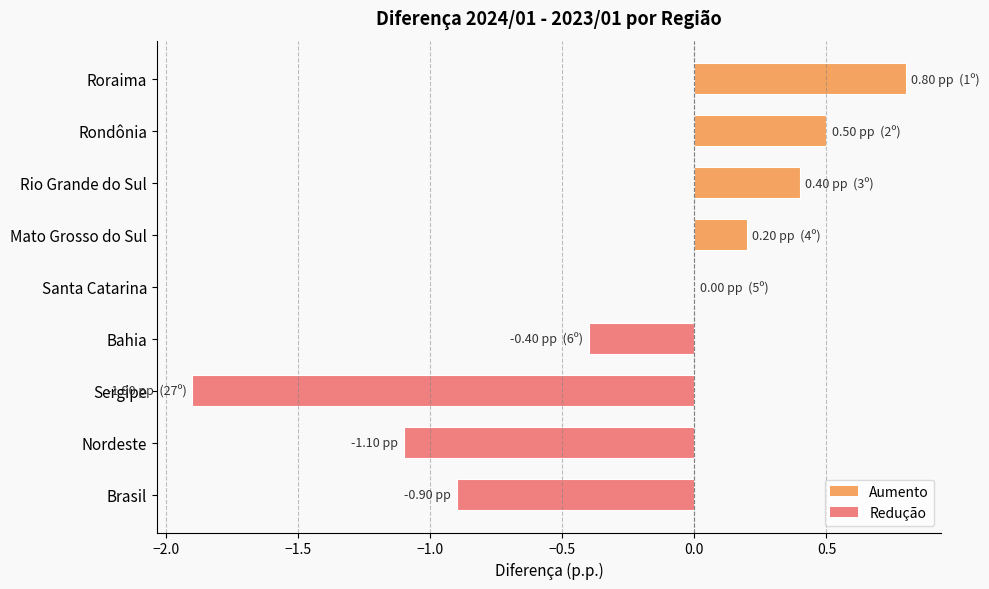

Which has a higher value, Nordeste or Sergipe?

Nordeste